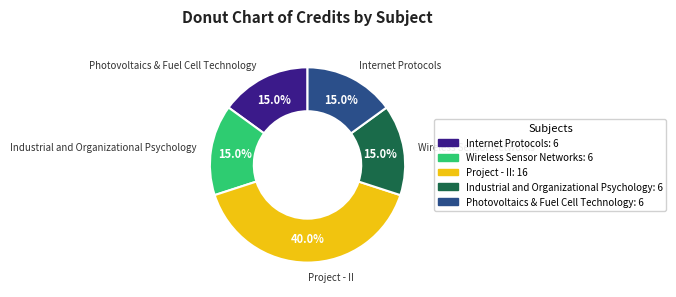

What percentage is the Industrial and Organizational Psychology slice, to the nearest percent?

15%